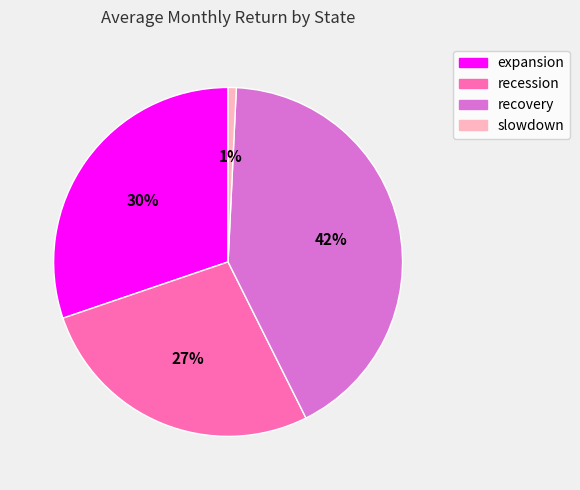

Which slice is the largest?

recovery